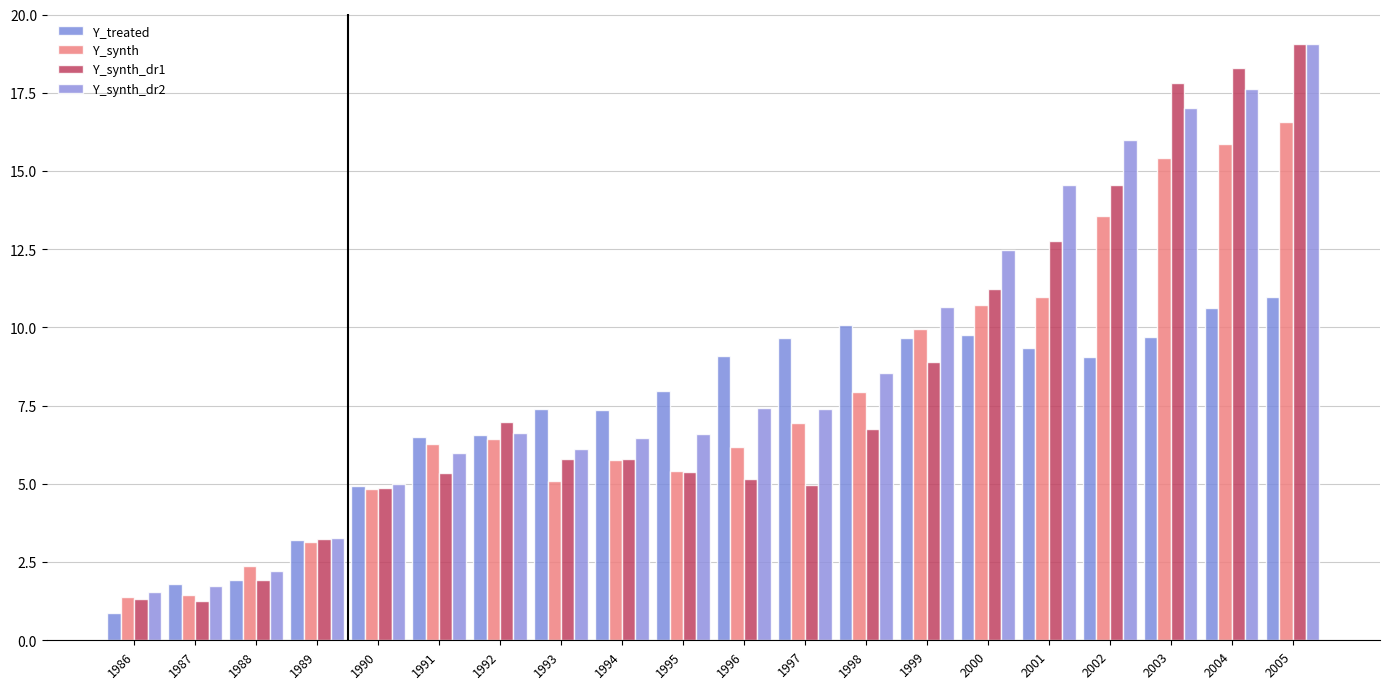

What is the value of the Y_treated bar at the 16th from the left?

9.4